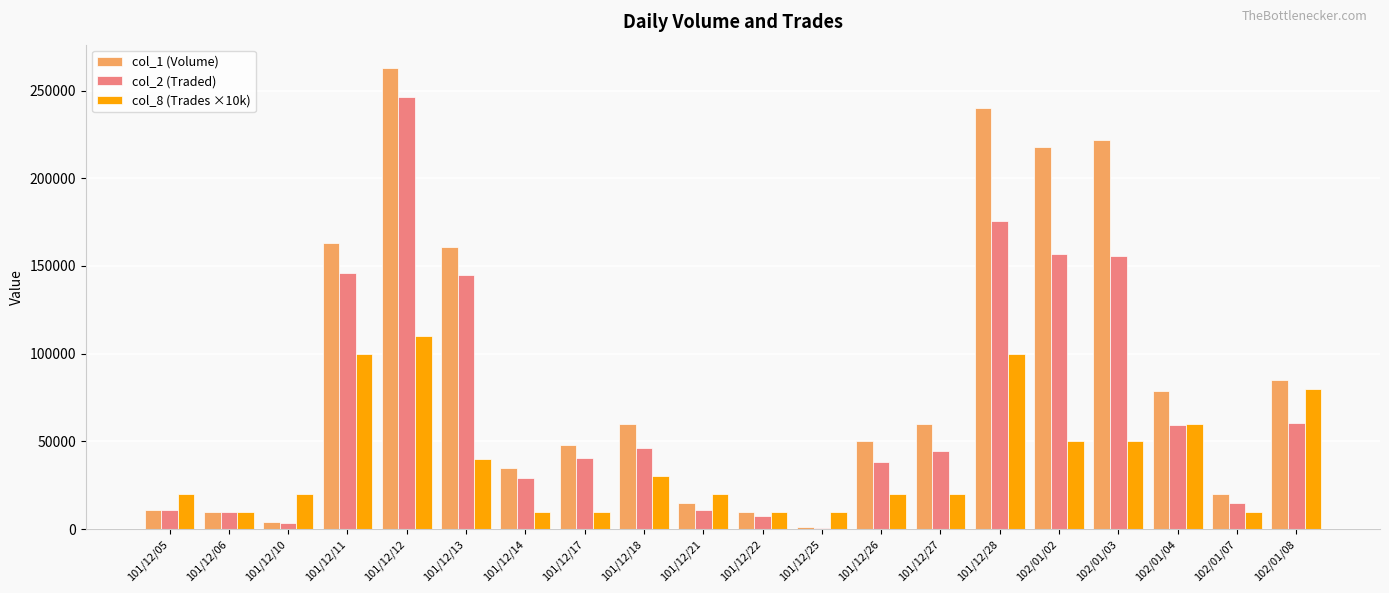

The value of col_8 (Trades ×10k) at 101/12/12 is 110000. True or false?

True